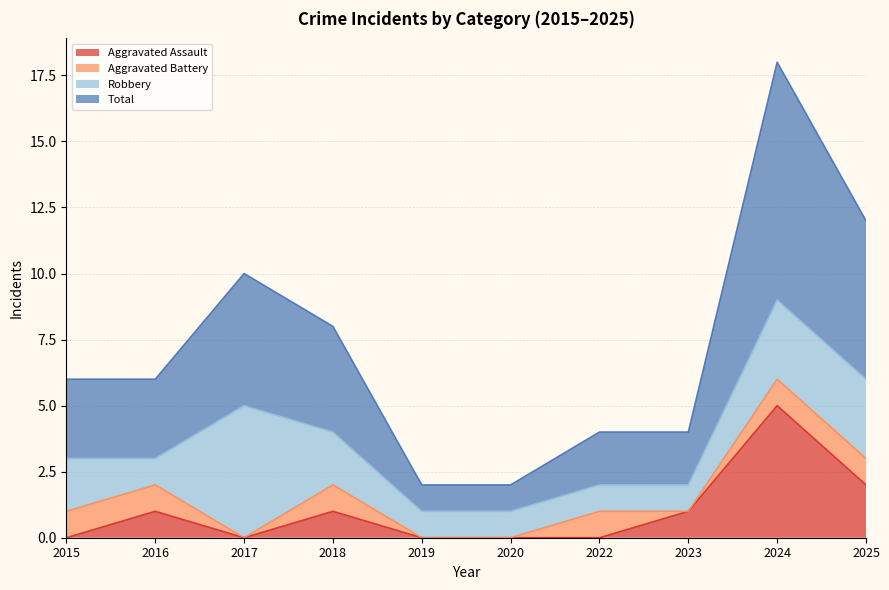

Where is Total nearest to the value 5?

2017